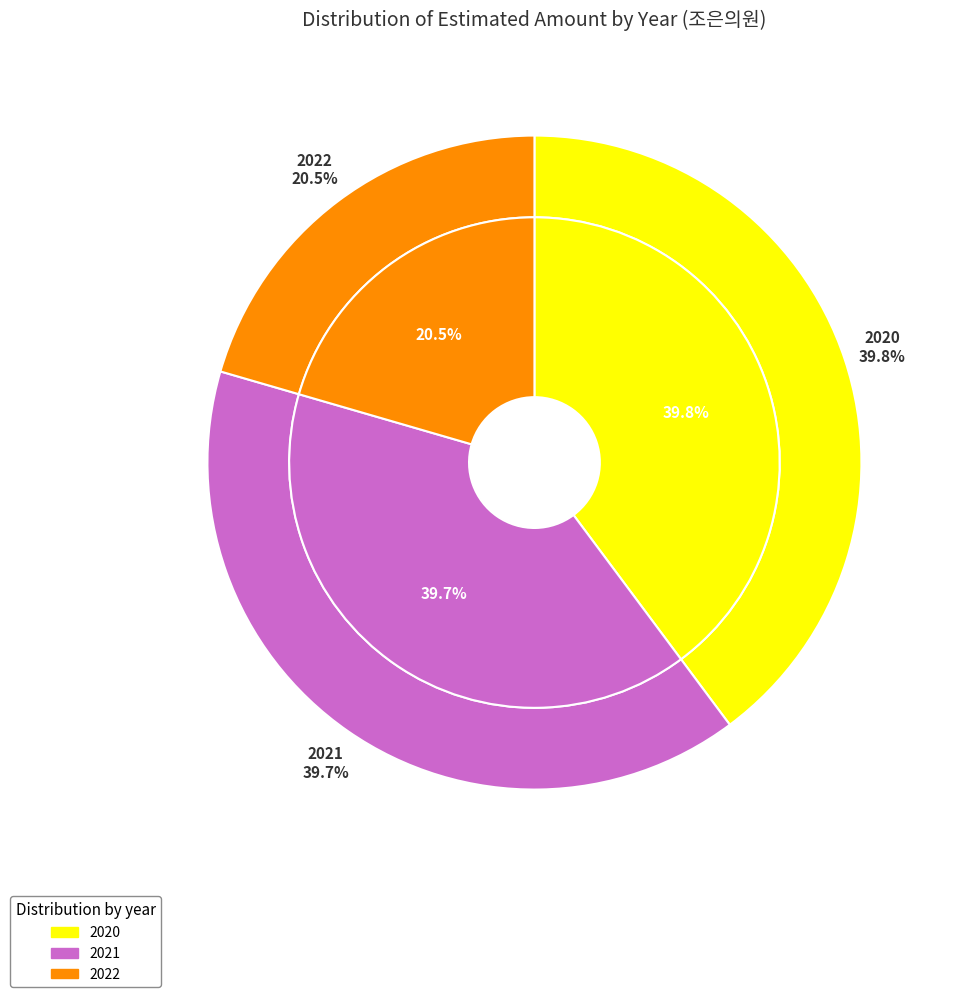

Does any single category account for the majority?

No